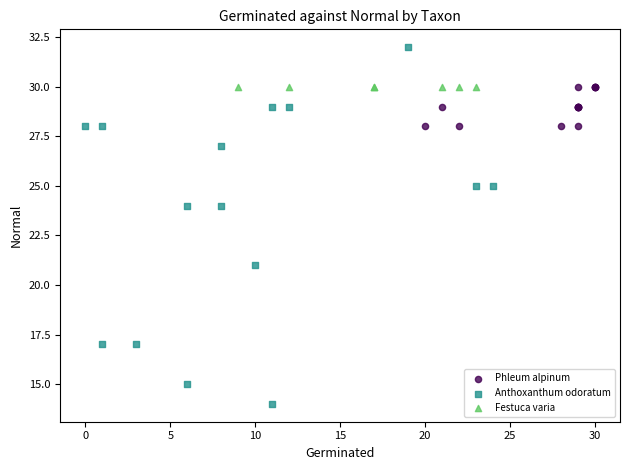

Which series contains the lowest Y value?

Anthoxanthum odoratum